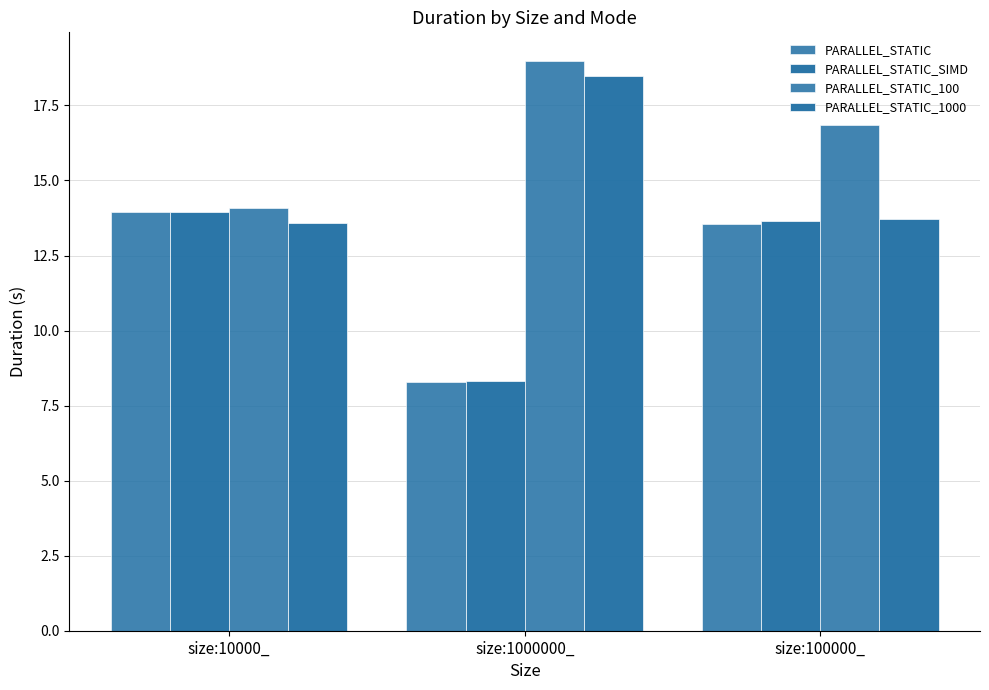

How many data points in PARALLEL_STATIC are less than 13?

1